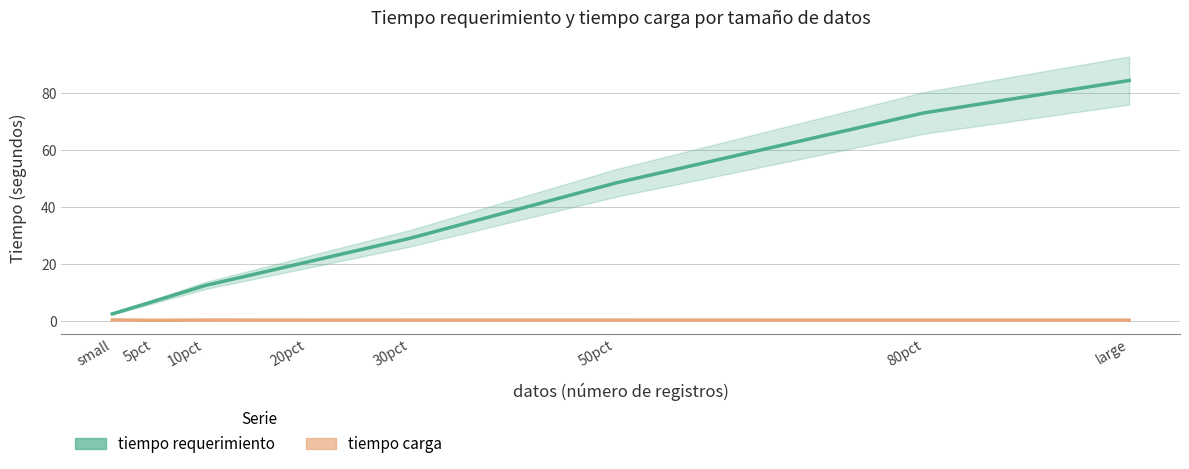

Which series has the largest total across all categories?

tiempo requerimiento